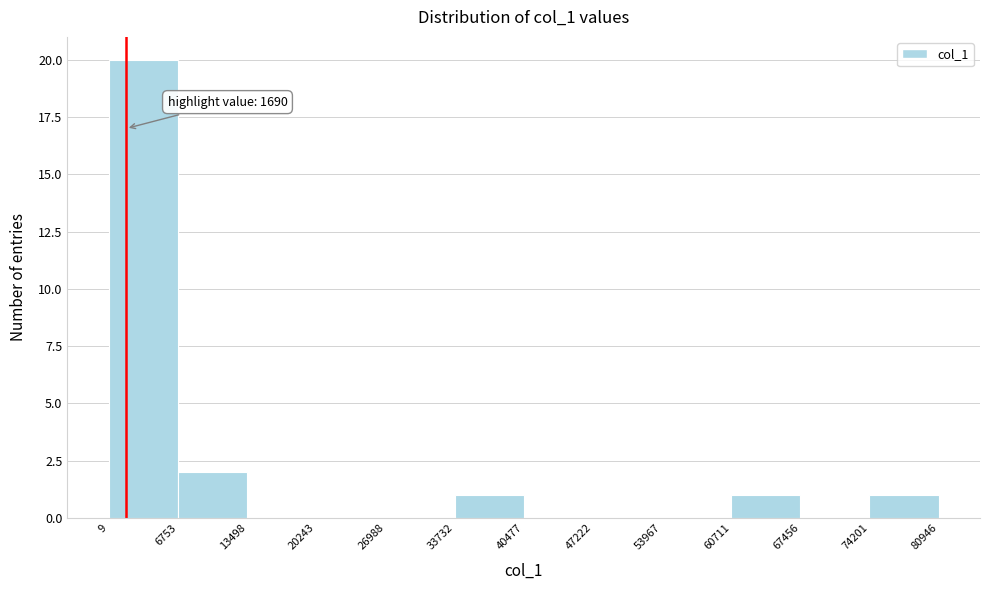

Over which range of the x-axis is the bar tallest?

9 to 6753